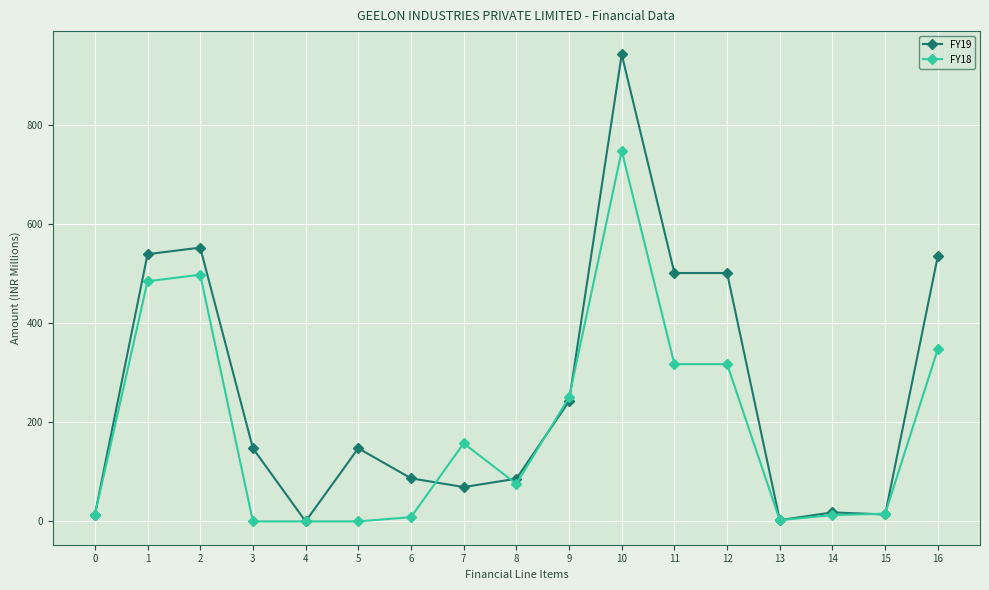

What is the spread (max minus min) of values at 6?

78.4